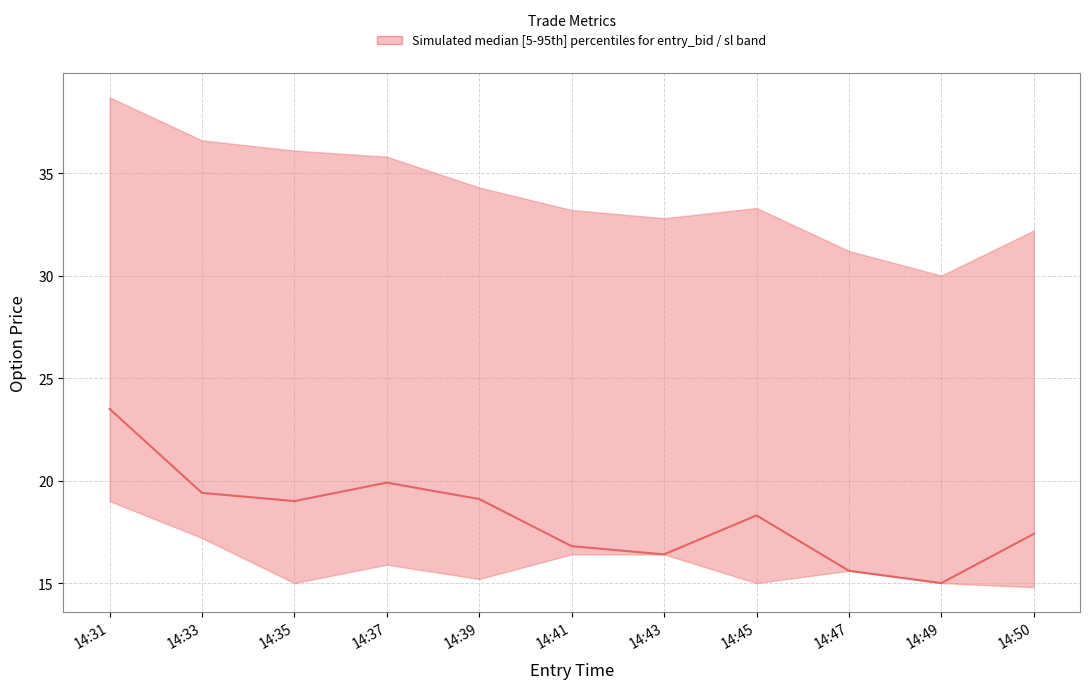

The value at 14:39 is 5.5. True or false?

False